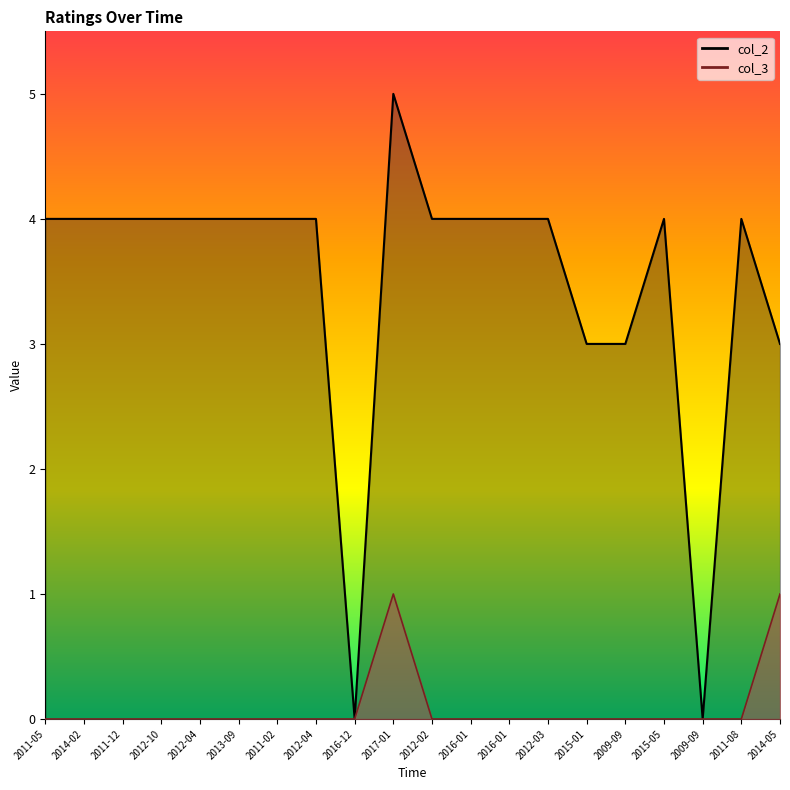

Count the col_2_line values in the range 4 to 5.

15